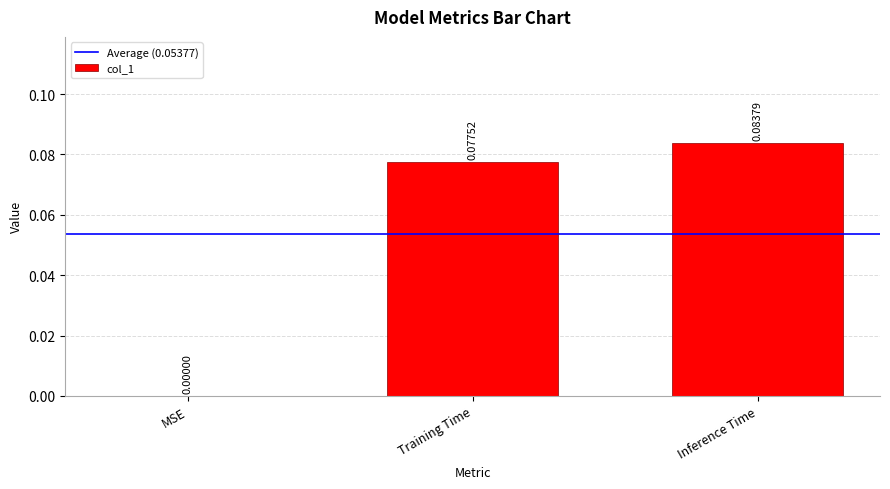

Where is the data nearest to the value 0?

MSE